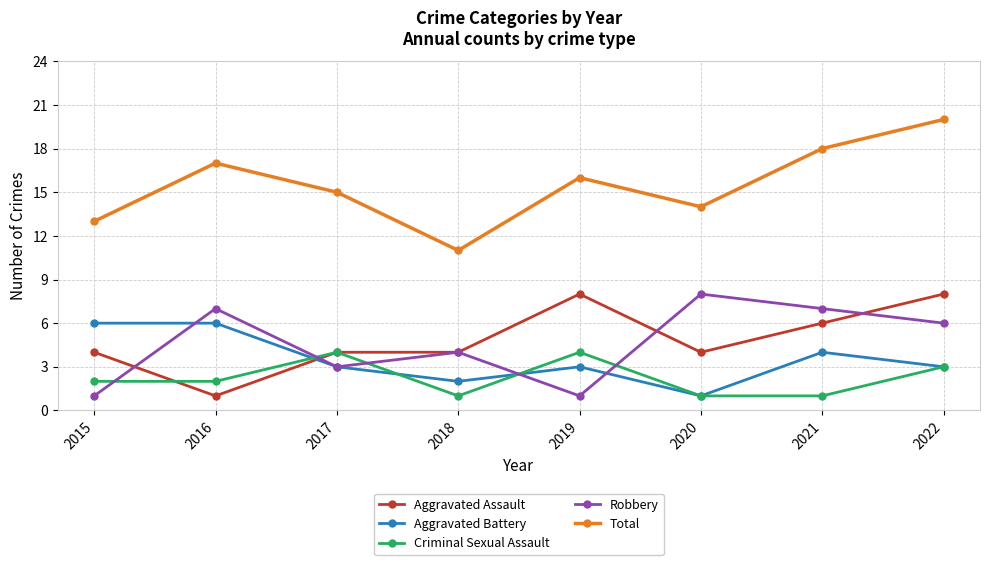

Reading left to right, extract all data points from this chart.

Aggravated Assault: 2015=4	2016=1	2017=4	2018=4	2019=8	2020=4	2021=6	2022=8
Aggravated Battery: 2015=6	2016=6	2017=3	2018=2	2019=3	2020=1	2021=4	2022=3
Criminal Sexual Assault: 2015=2	2016=2	2017=4	2018=1	2019=4	2020=1	2021=1	2022=3
Robbery: 2015=1	2016=7	2017=3	2018=4	2019=1	2020=8	2021=7	2022=6
Total: 2015=13	2016=17	2017=15	2018=11	2019=16	2020=14	2021=18	2022=20